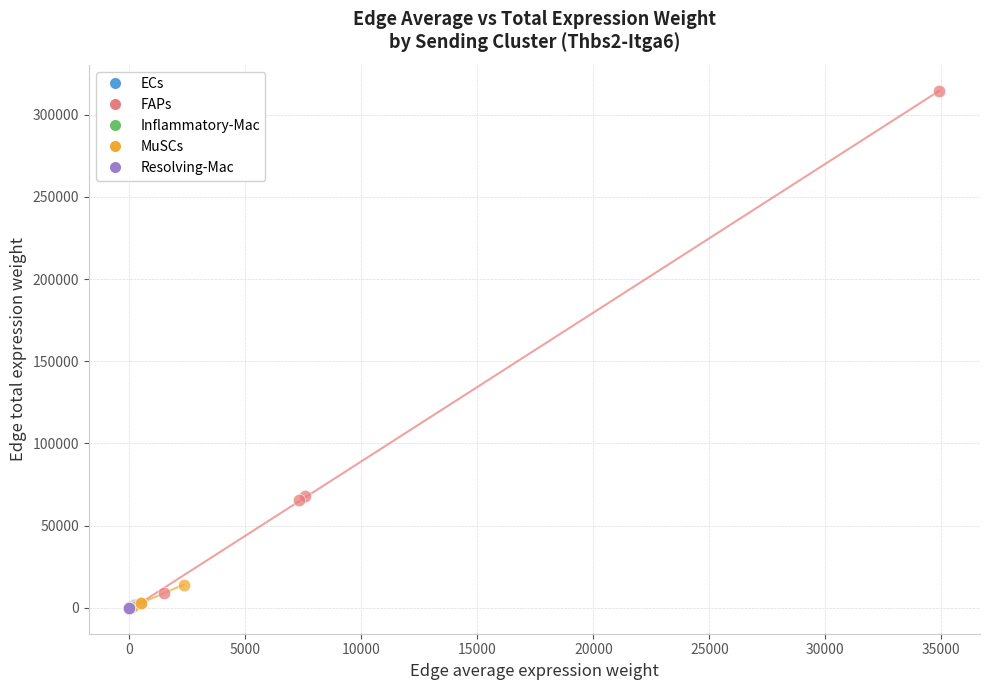

Which series has the widest spread of Y values?

FAPs